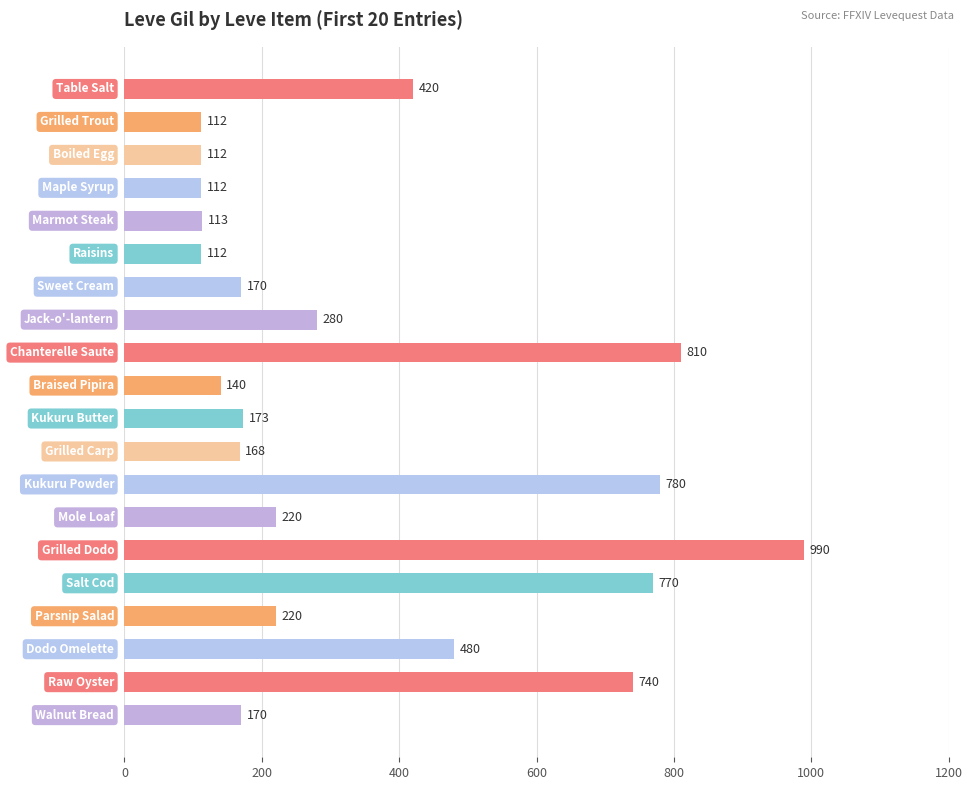

What is the difference between the second highest and second lowest values?

698